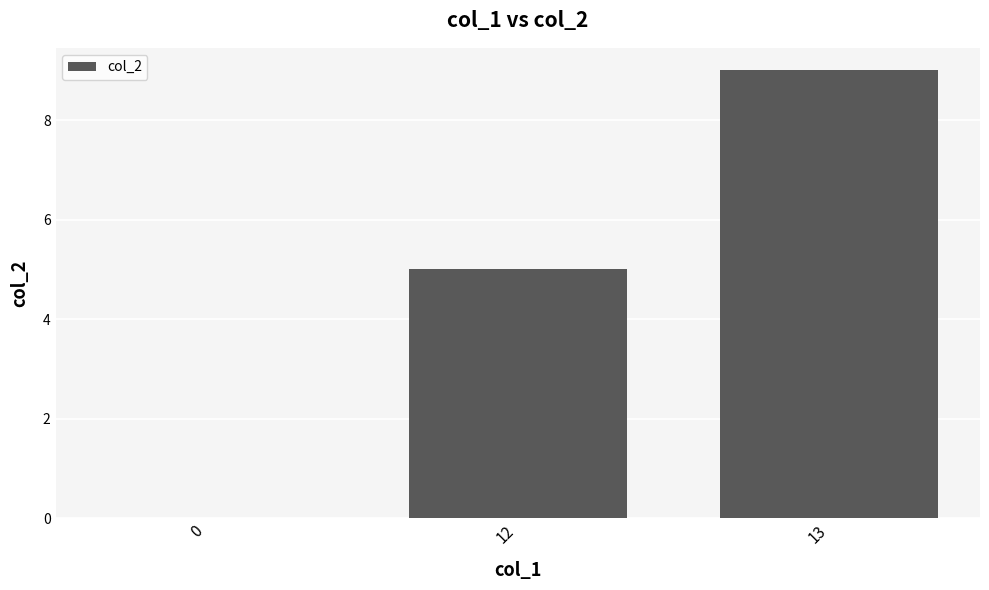

What is the change in value from 0 to 13?

+9